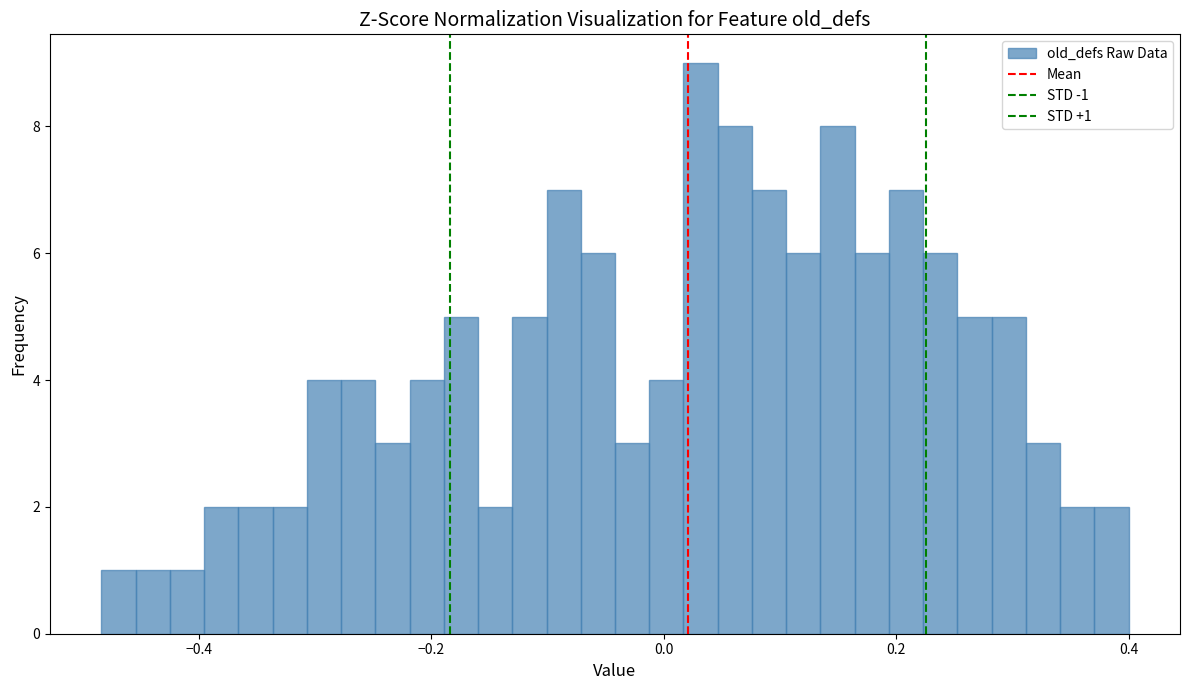

Read against the x-axis, roughly where is the centre of the tallest bar?

0.04